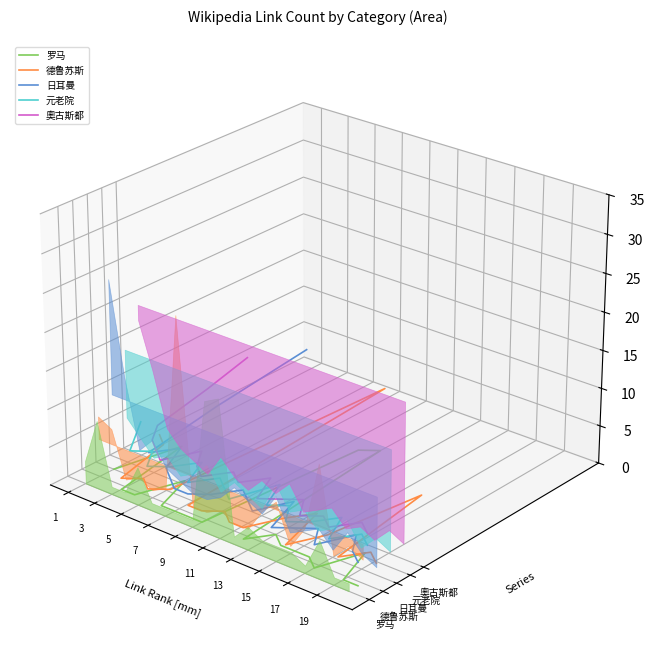

Which series has the largest total across all categories?

奧古斯都